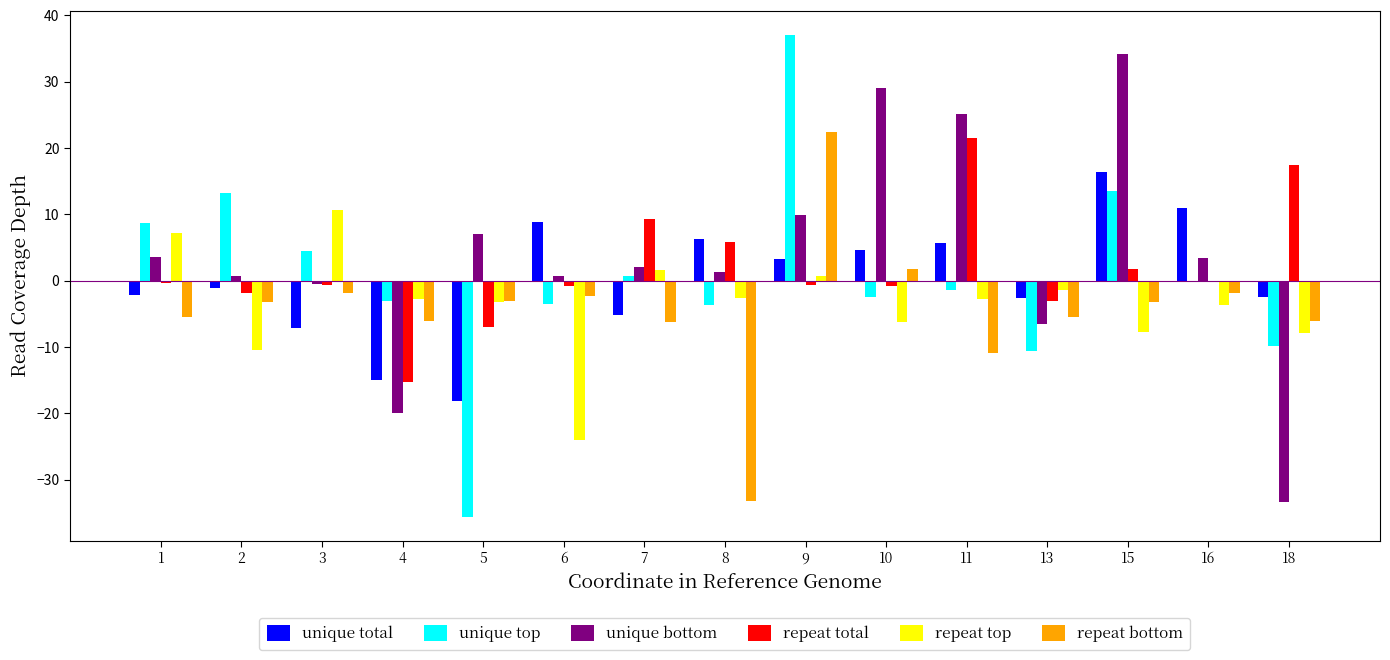

Is the value of repeat top at 13 greater than the value of unique top at 15?

No